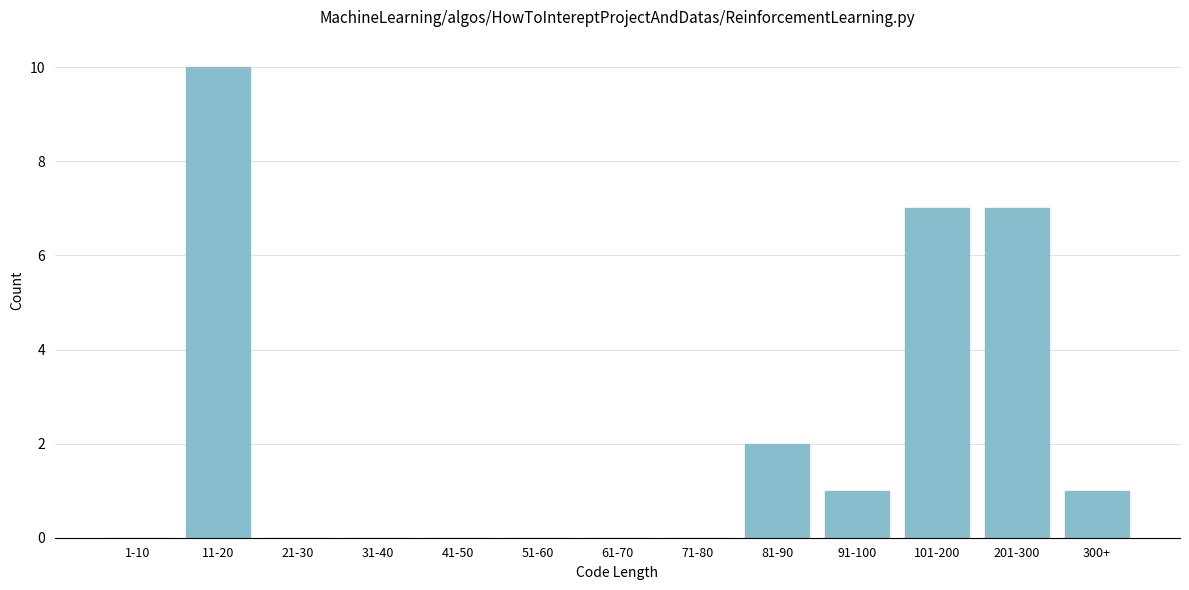

Reading right to left, transcribe all the data shown in this chart.

300+=1	201-300=7	101-200=7	91-100=1	81-90=2	71-80=0	61-70=0	51-60=0	41-50=0	31-40=0	21-30=0	11-20=10	1-10=0